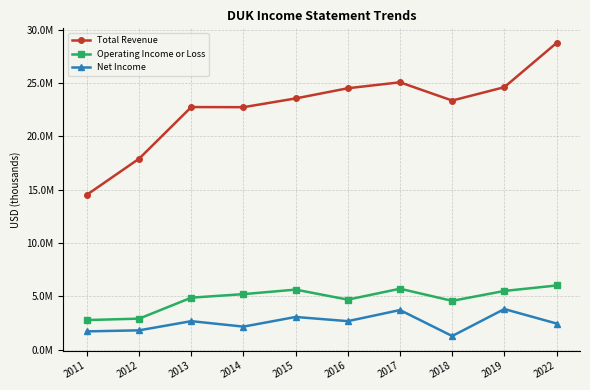

True or false: Operating Income or Loss and Total Revenue cross at least once.

False